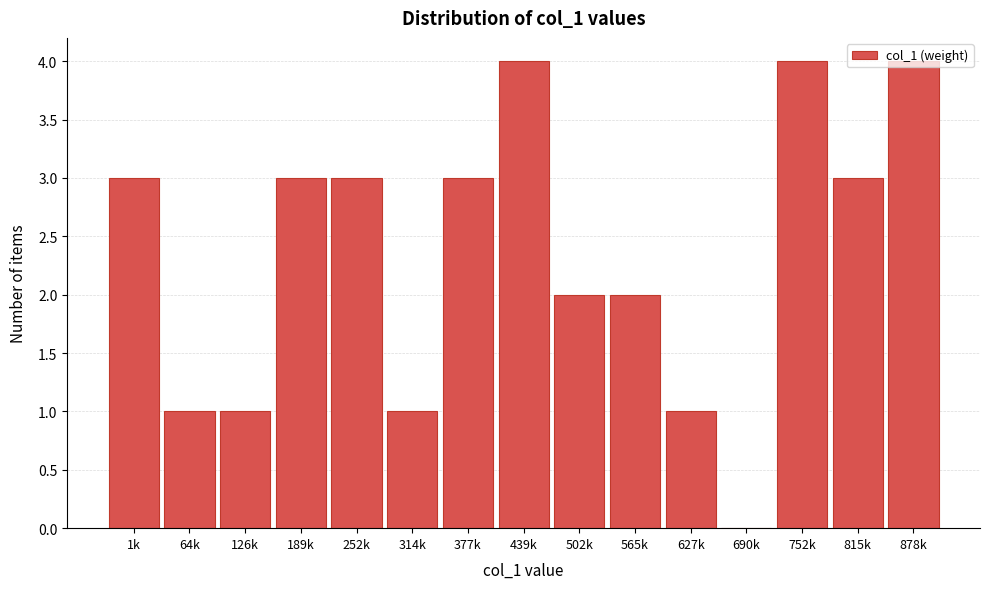

What is the sum of all values?

35